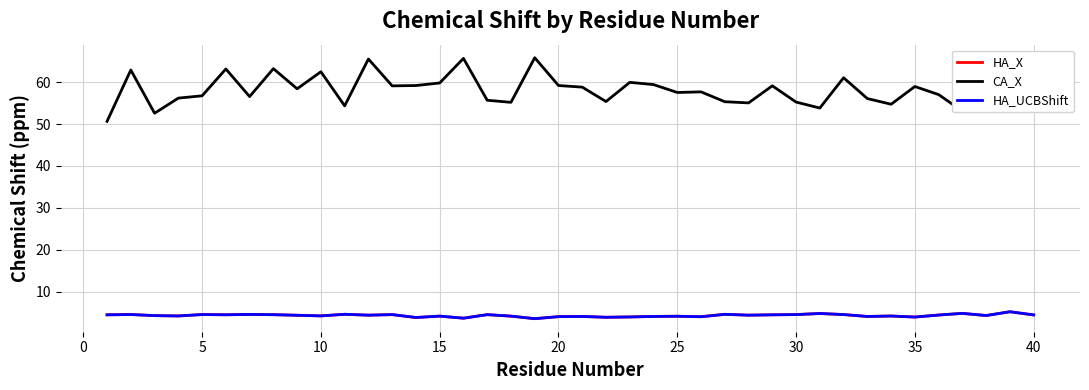

What is the value of the HA_X point at the 40th from the left?

4.4